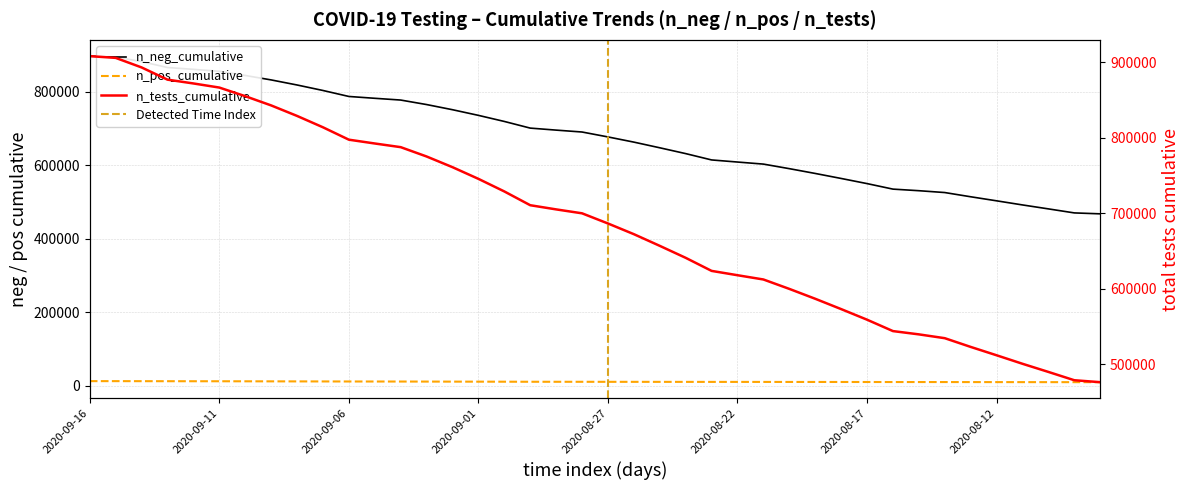

What is the minimum value for n_tests_cumulative?

476518